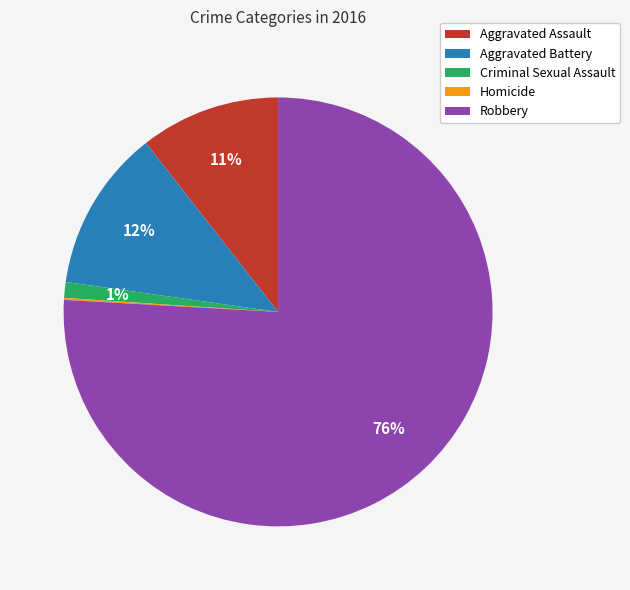

Is the sum of Aggravated Assault and Robbery greater than half?

Yes